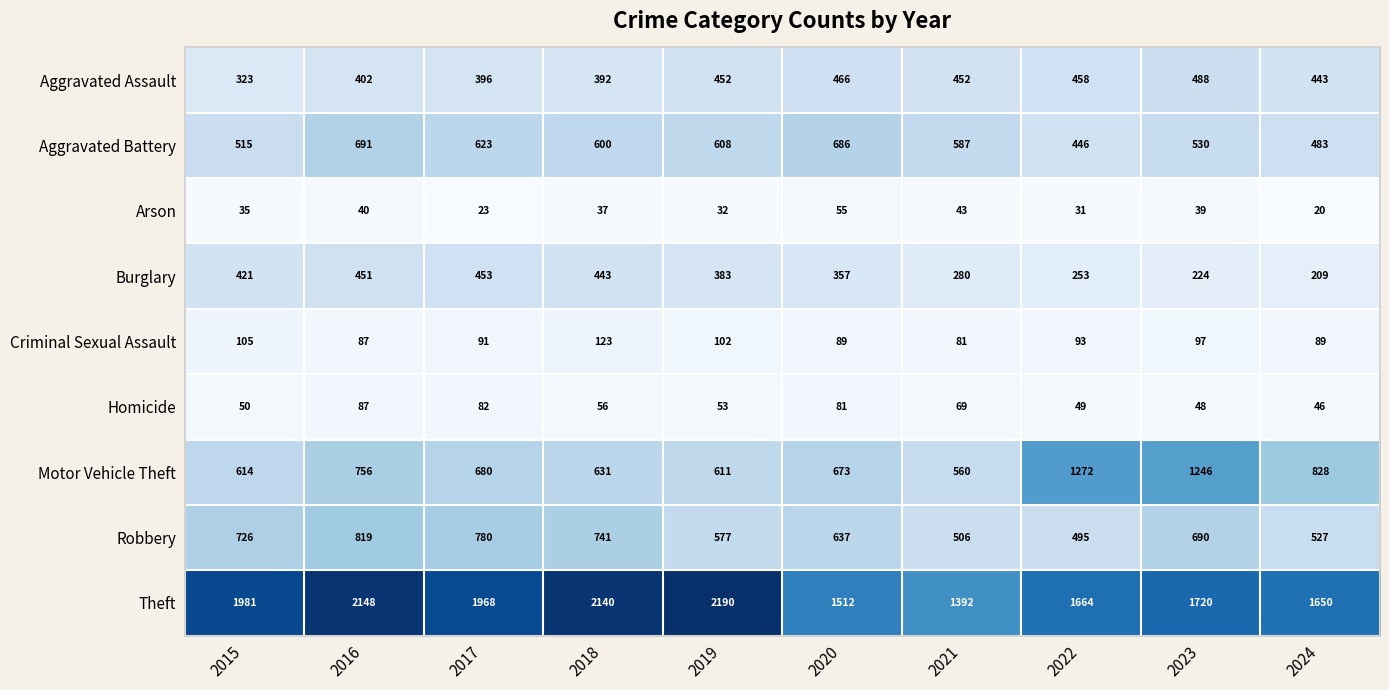

At how many categories does at least one series exceed 974?

10